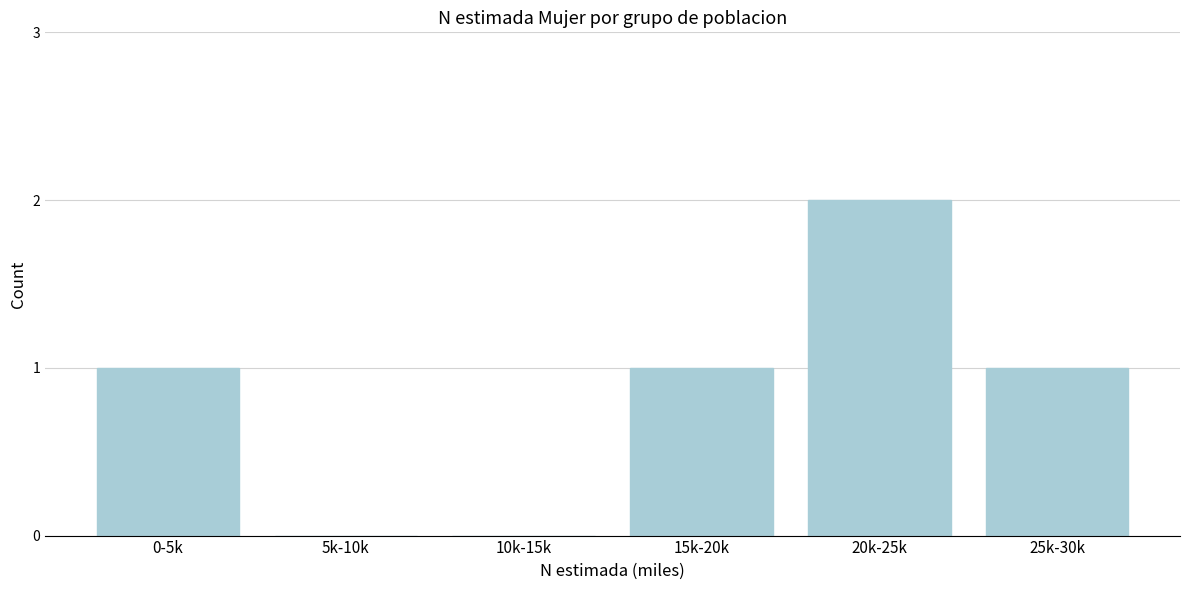

Reading left to right, transcribe all the data shown in this chart.

0-5k=1	5k-10k=0	10k-15k=0	15k-20k=1	20k-25k=2	25k-30k=1